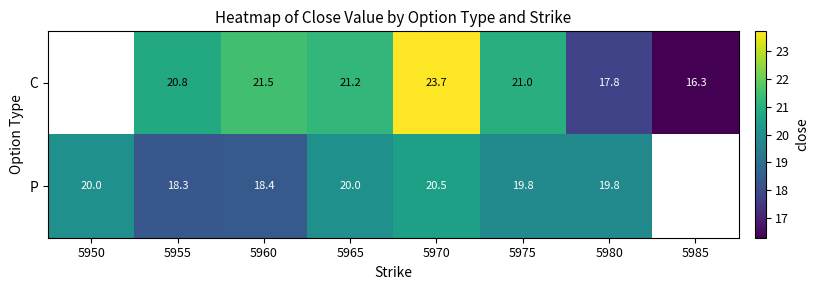

What is the sum of the P values at 5955 and 5950?

38.3